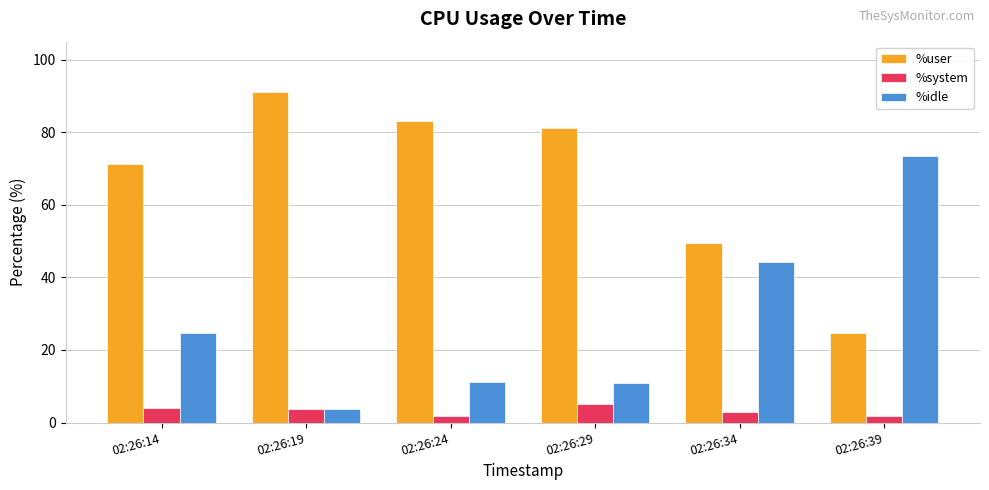

Rank the series at 02:26:14 from highest to lowest value.

%user, %idle, %system